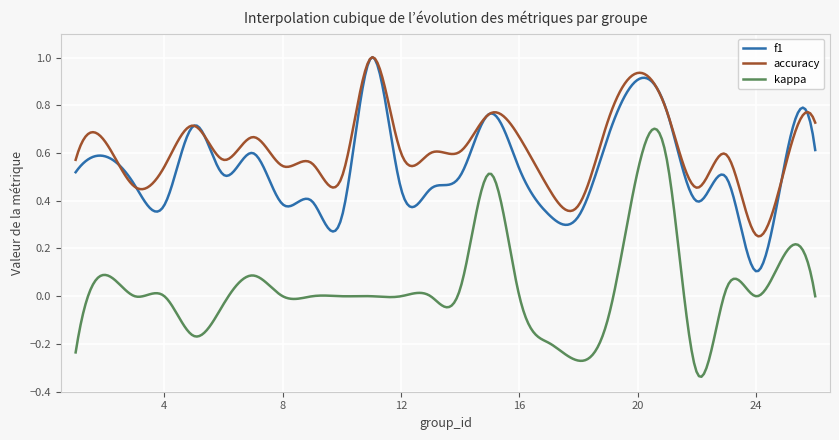

True or false: kappa and f1 cross at least once.

False